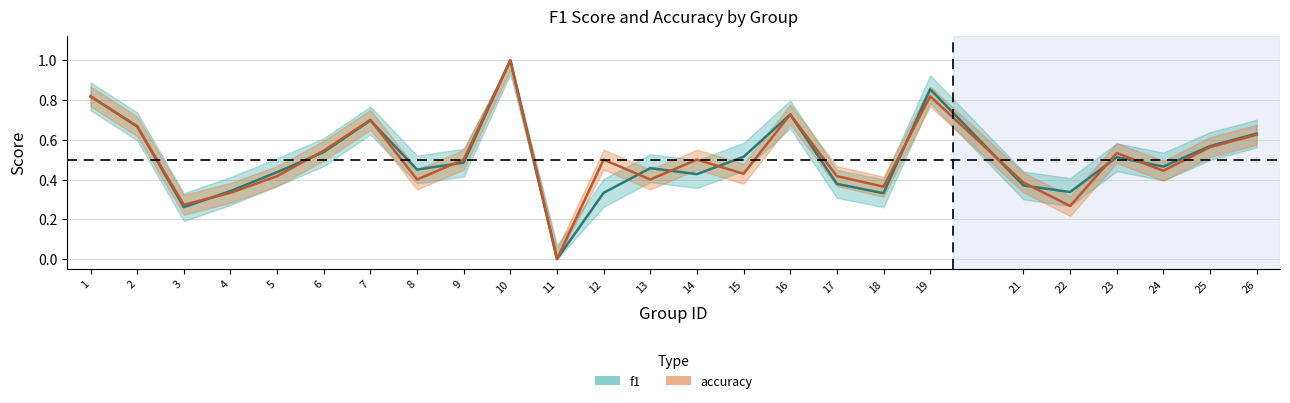

Reading right to left, transcribe all the data shown in this chart.

f1: 0.6	0.6	0.5	0.5	0.3	0.4	0.9	0.3	0.4	0.7	0.5	0.4	0.5	0.3	0.0	1.0	0.5	0.5	0.7	0.5	0.4	0.3	0.3	0.7	0.8
accuracy: 0.6	0.6	0.4	0.5	0.3	0.4	0.8	0.4	0.4	0.7	0.4	0.5	0.4	0.5	0.0	1.0	0.5	0.4	0.7	0.5	0.4	0.3	0.3	0.7	0.8